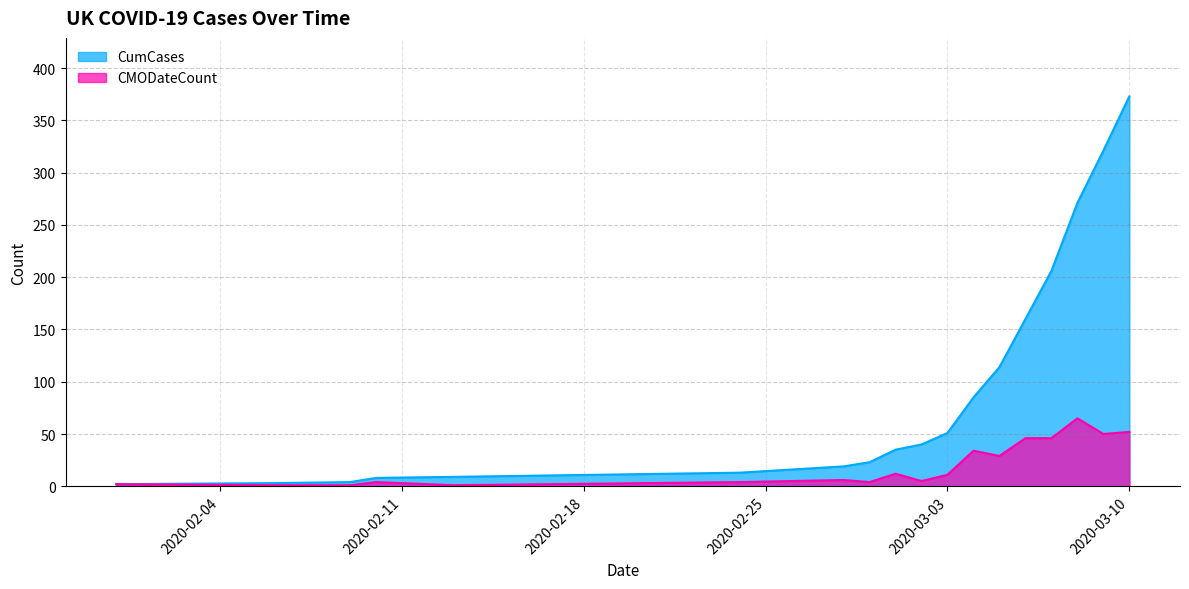

What is the label of the 2nd point from the right?

2020-03-09